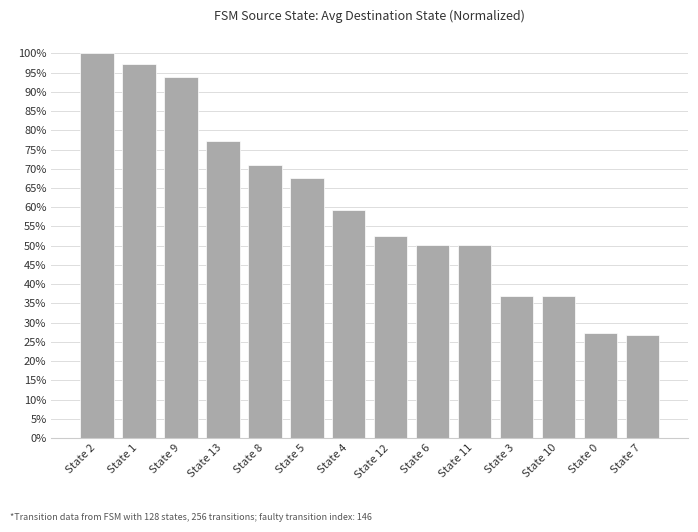

What is the value of the 13th bar from the left?

0.3